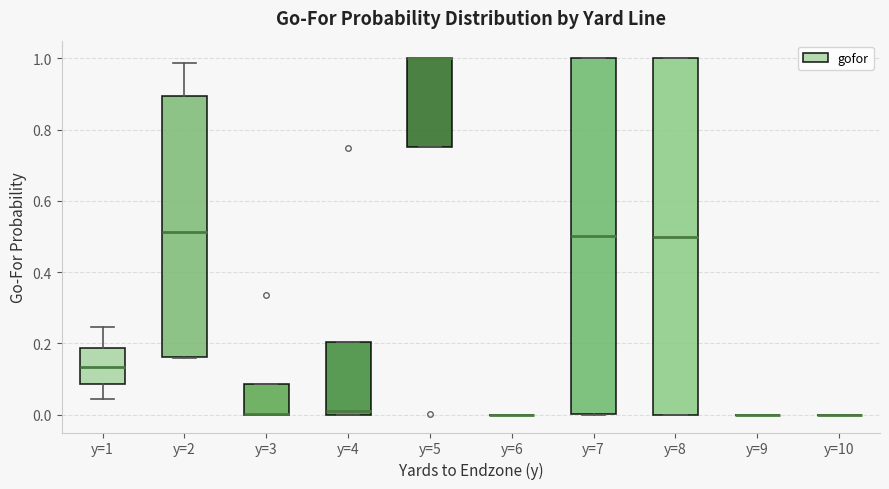

Where does the median line of the box for y=7 sit on the y-axis? The values are not printed on the chart, so give them approximately, as read against the axis.

0.50